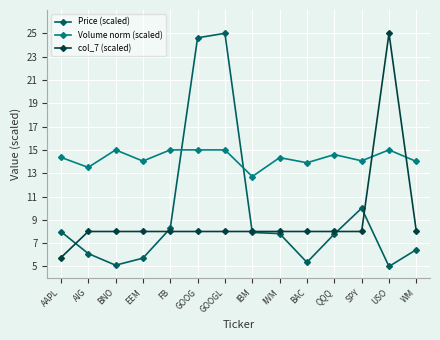

Where does the Volume norm (scaled) series first go above 14?

AAPL